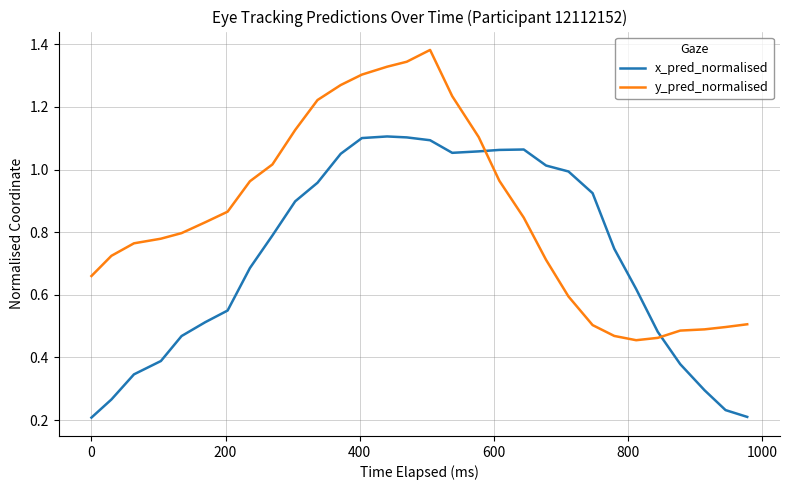

Which series has the largest total across all categories?

y_pred_normalised